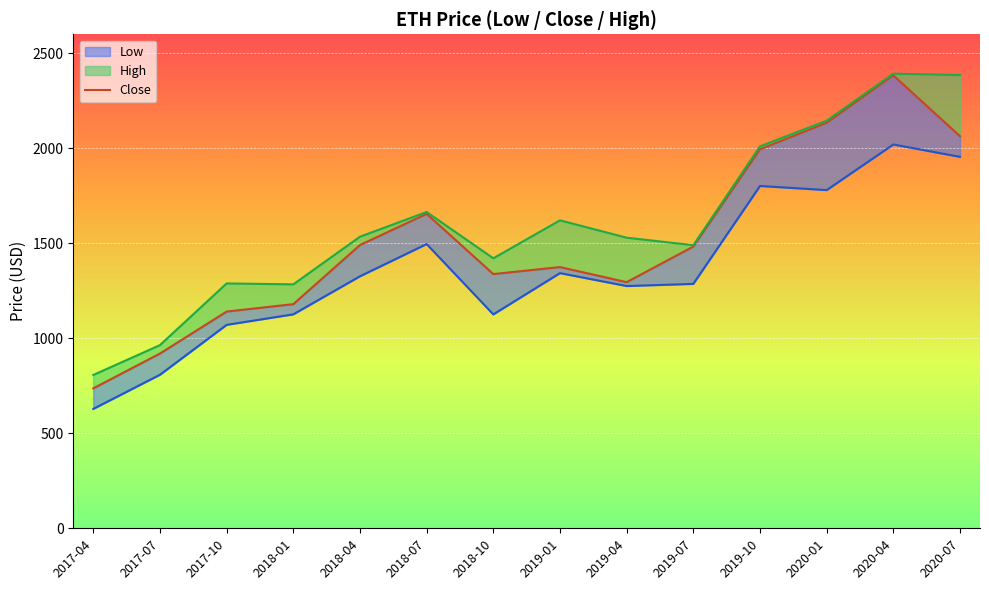

Between 2020-07 and 2019-01, which is larger?

2020-07